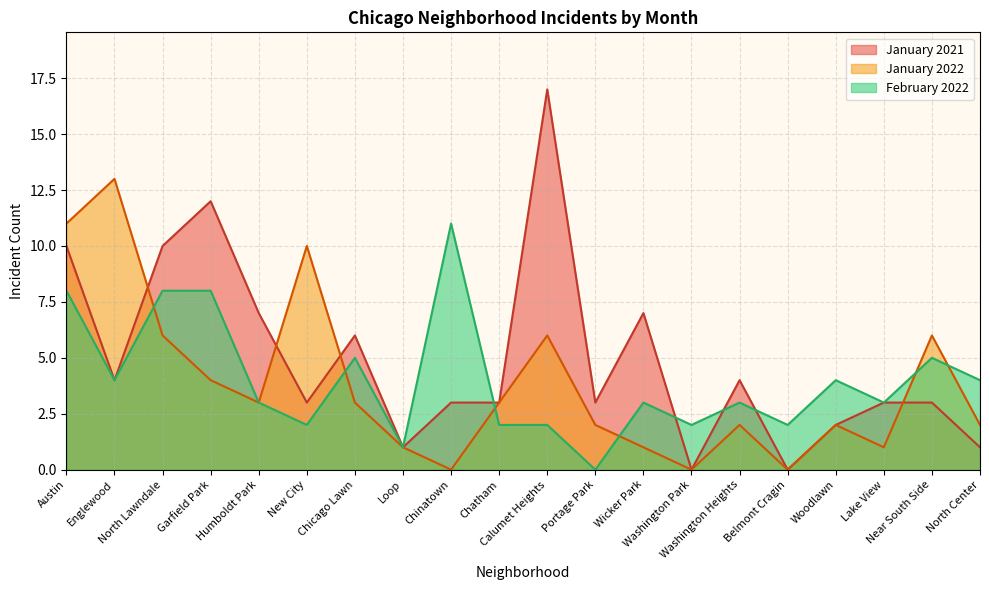

How many data points does each series have?

20